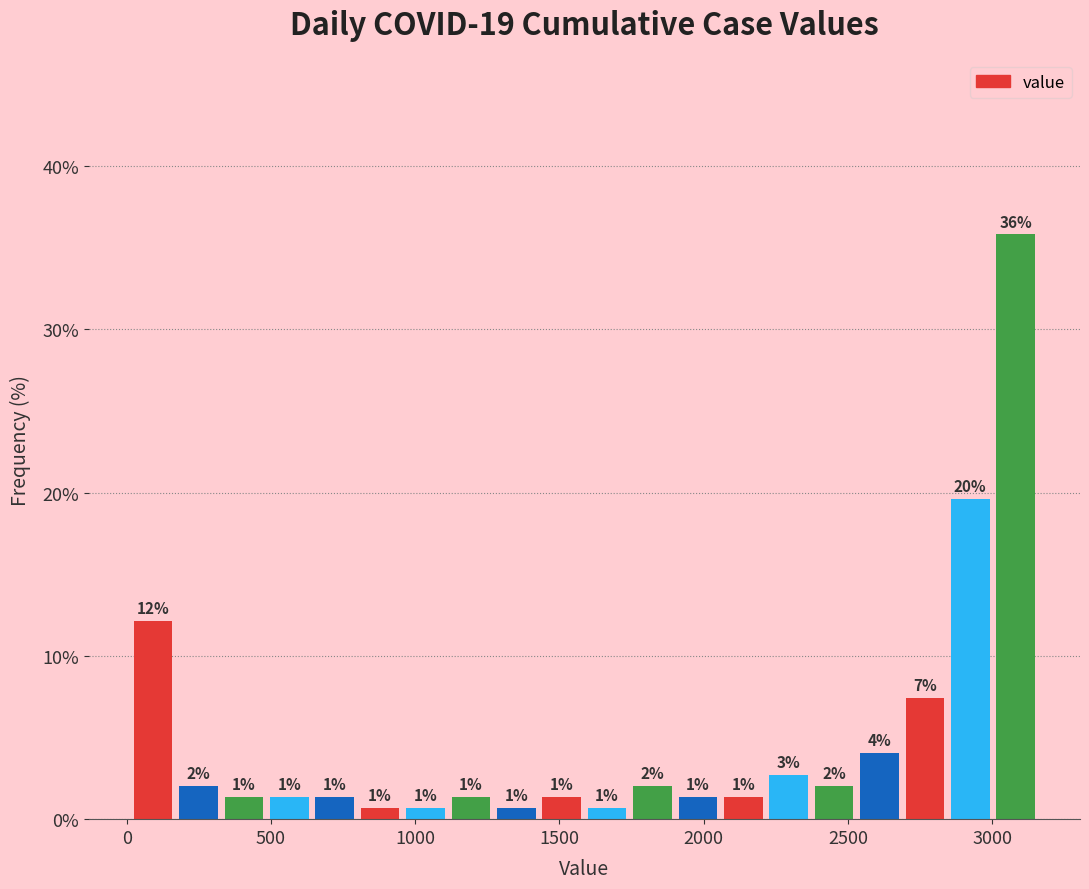

Around what value on the x-axis is the tallest bar? Give the approximate position of its centre, as read against the axis.

3100